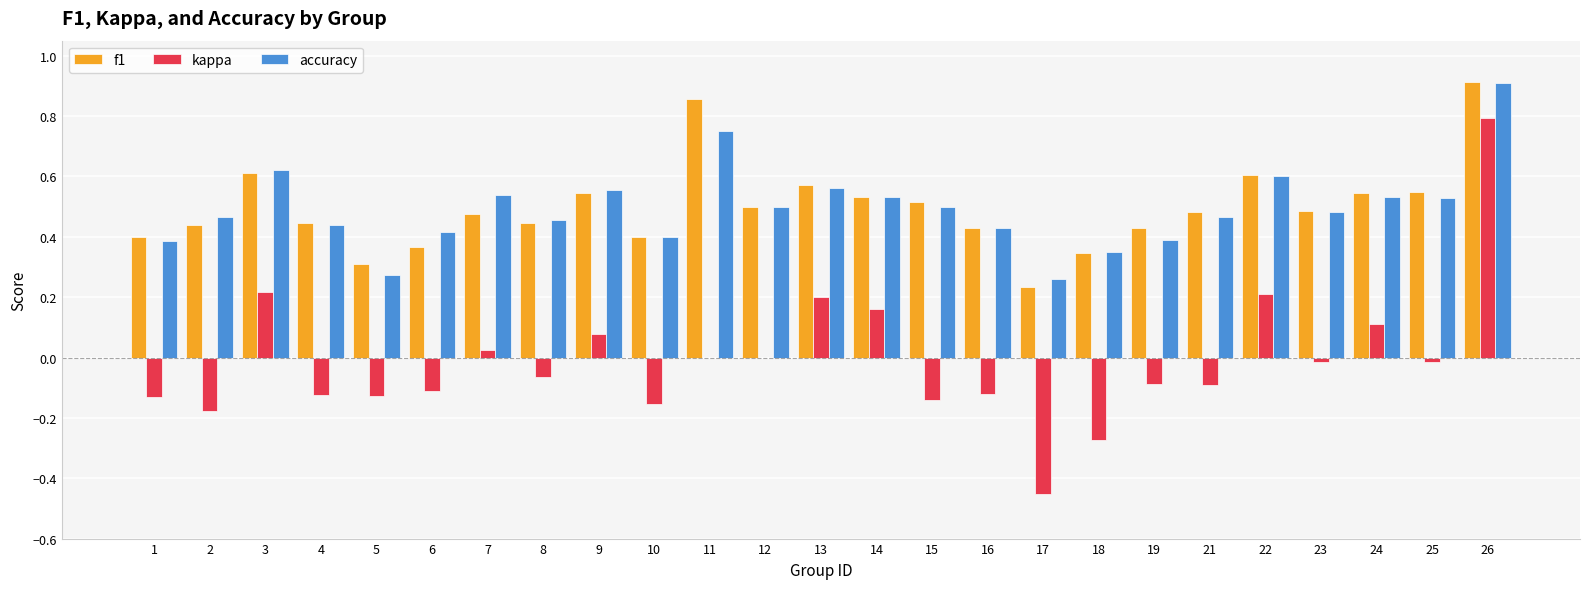

How many data points does each series have?

25